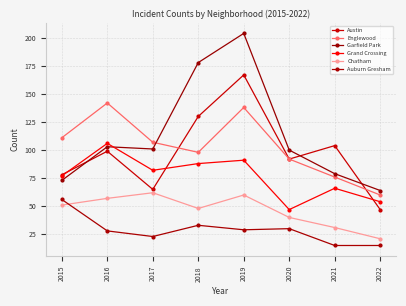

What are all the series names shown in the legend?

Austin, Englewood, Garfield Park, Grand Crossing, Chatham, Auburn Gresham